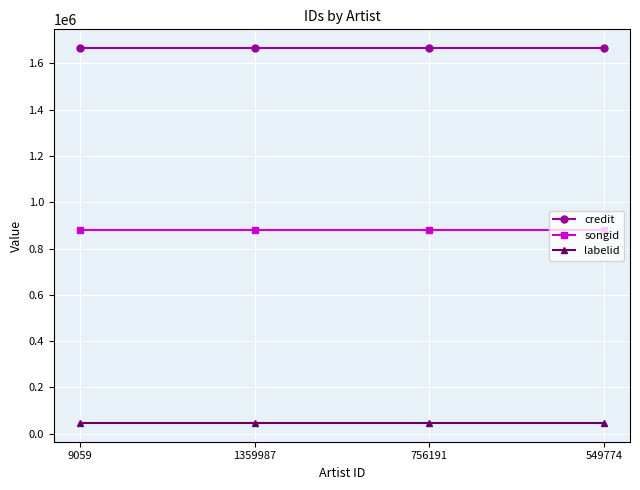

True or false: songid has more than 2 points higher than both neighbors.

False